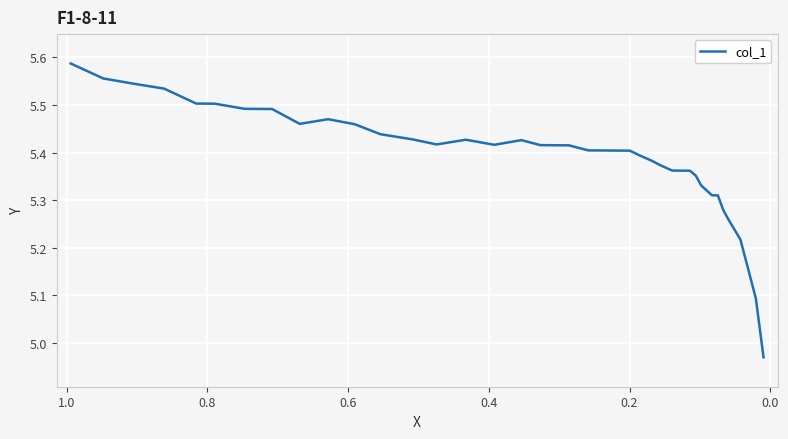

Is it true that the value at 34 is 8.7?

False